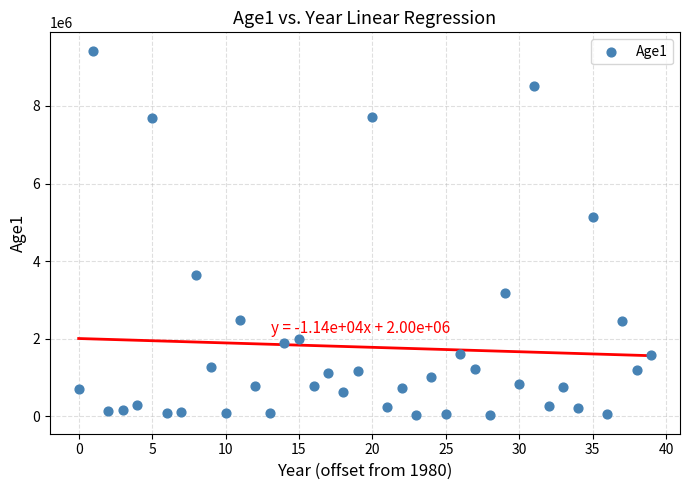

What is the range of Y values (max minus min)?

9412814.5